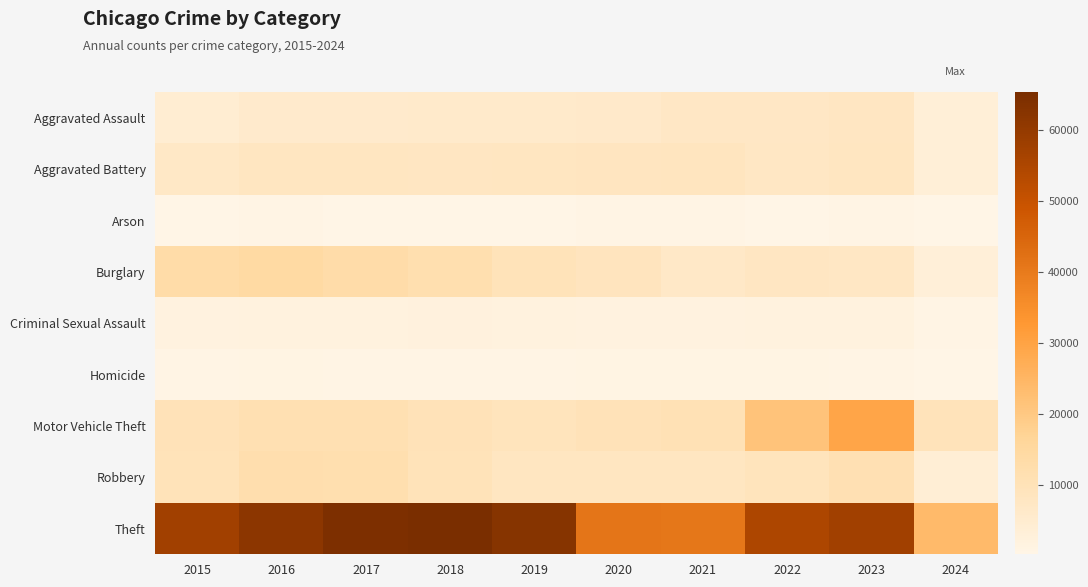

Reading left to right, what are all the values shown in this chart?

Aggravated Assault: 2015=4480	2016=5712	2017=5793	2018=6001	2019=5841	2020=6264	2021=7242	2022=7280	2023=7708	2024=3361
Aggravated Battery: 2015=7019	2016=8086	2017=7845	2018=7735	2019=7858	2020=8320	2021=8347	2022=7488	2023=8080	2024=3331
Arson: 2015=448	2016=515	2017=444	2018=373	2019=376	2020=588	2021=529	2022=422	2023=512	2024=212
Burglary: 2015=13184	2016=14289	2017=13001	2018=11747	2019=9638	2020=8758	2021=6662	2022=7592	2023=7480	2024=3206
Criminal Sexual Assault: 2015=1700	2016=1849	2017=1974	2018=2033	2019=1908	2020=1484	2021=1730	2022=1793	2023=1819	2024=697
Homicide: 2015=496	2016=786	2017=672	2018=588	2019=499	2020=787	2021=804	2022=724	2023=625	2024=220
Motor Vehicle Theft: 2015=10068	2016=11285	2017=11380	2018=9985	2019=8977	2020=9959	2021=10603	2022=21460	2023=29242	2024=9546
Robbery: 2015=9638	2016=11960	2017=11880	2018=9681	2019=7995	2020=7855	2021=7920	2022=8962	2023=11058	2024=3912
Theft: 2015=57351	2016=61623	2017=64386	2018=65289	2019=62495	2020=41335	2021=40810	2022=54877	2023=57387	2024=24069